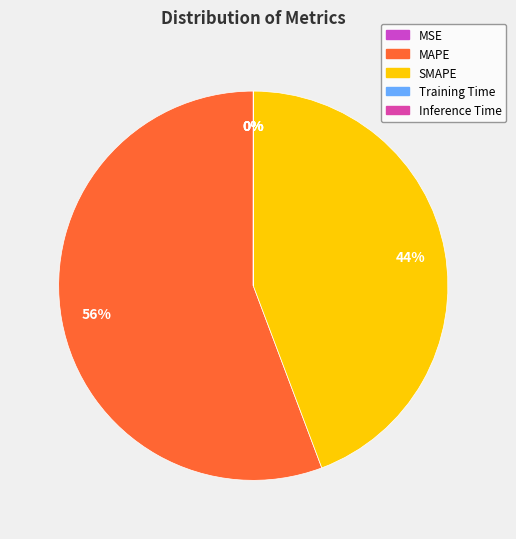

Which has a higher value, MAPE or MSE?

MAPE